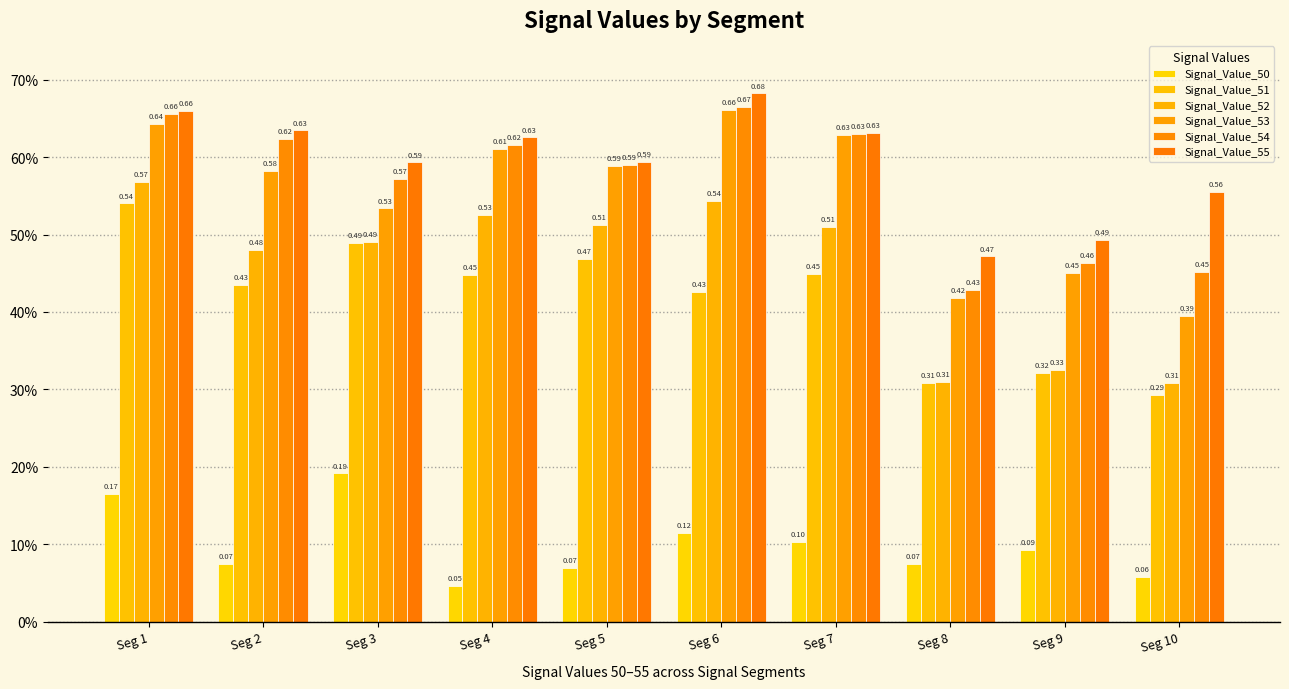

Between Seg 7 and Seg 9, which series saw the biggest shift?

Signal_Value_52